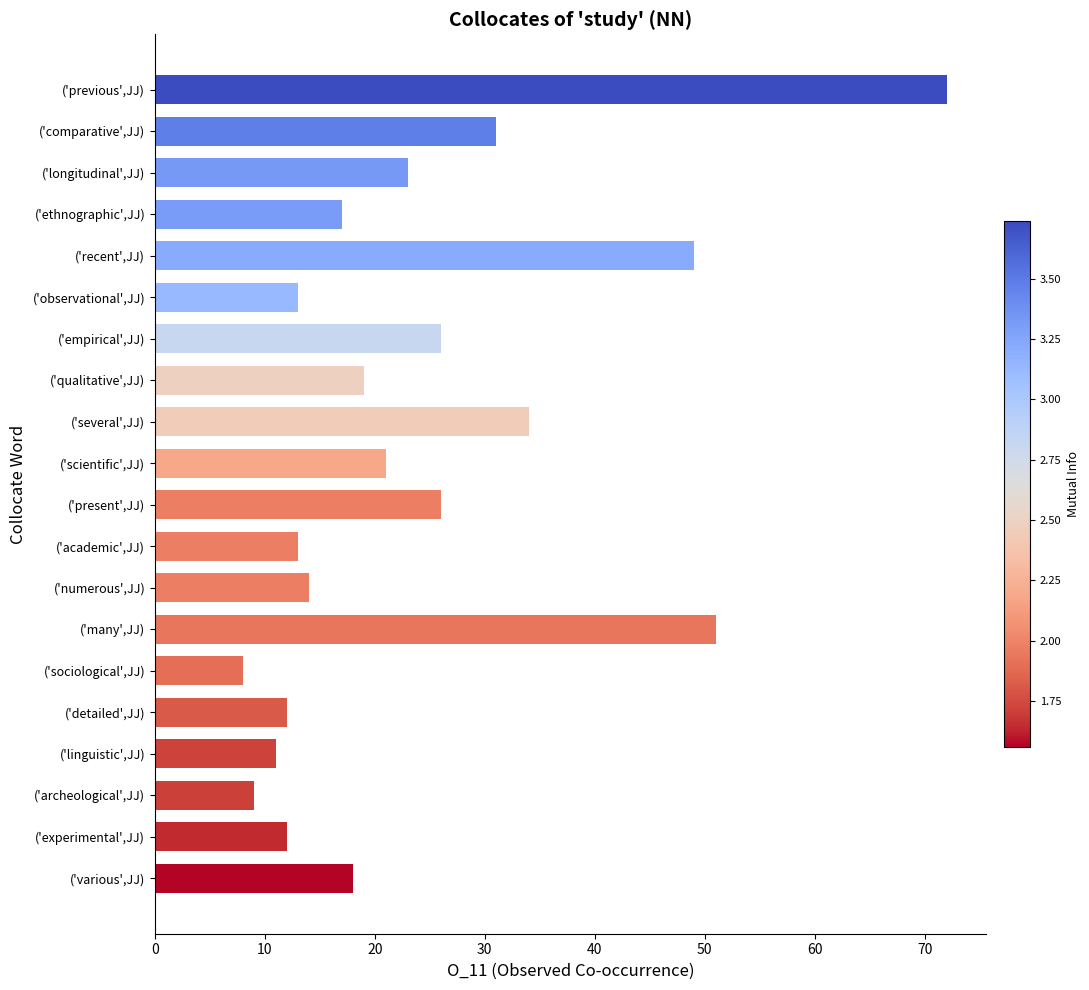

Which category has the highest value across all series?

('previous',JJ)